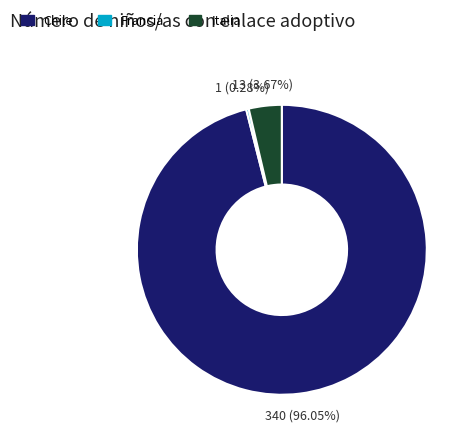

Does any single category account for the majority?

Yes